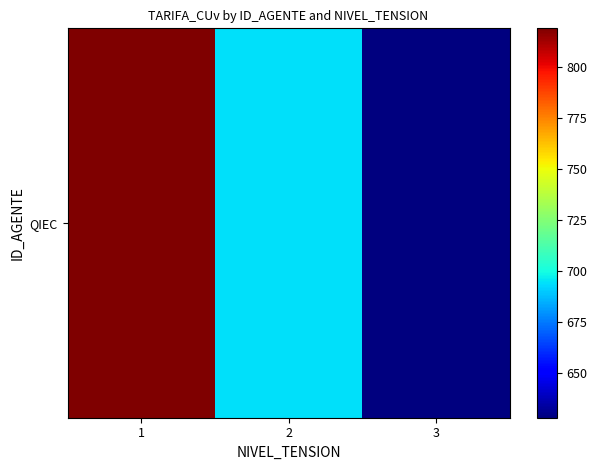

Reading left to right, transcribe all the data shown in this chart.

1=818.7	2=693.8	3=627.9